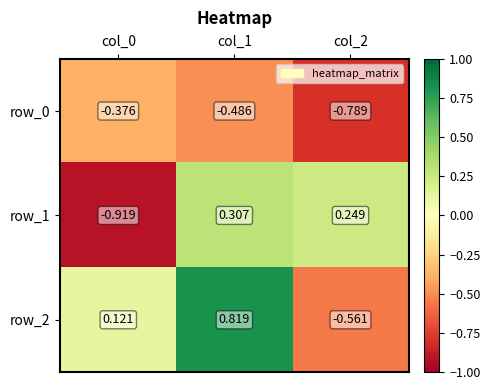

Is the value of row_1 at col_2 greater than the value of row_0 at col_2?

Yes